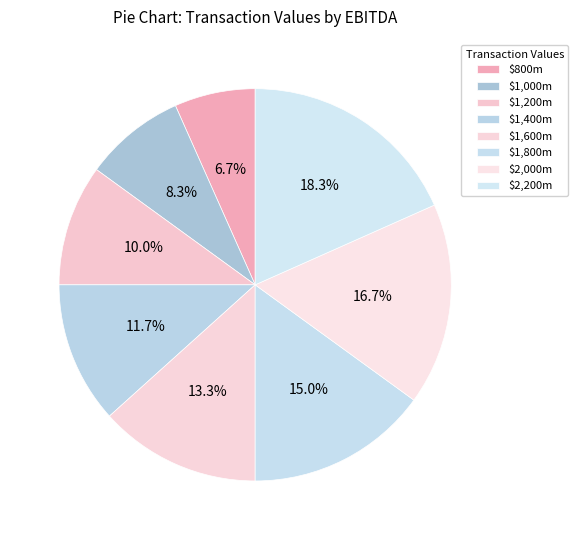

To the nearest percent, what portion does $2,000m represent?

17%